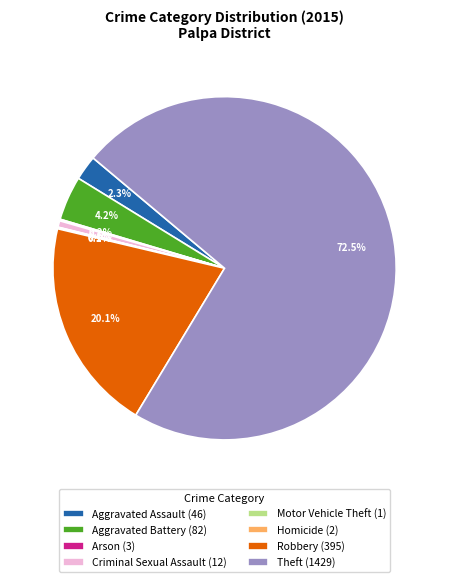

Is Aggravated Assault the majority of the pie?

No